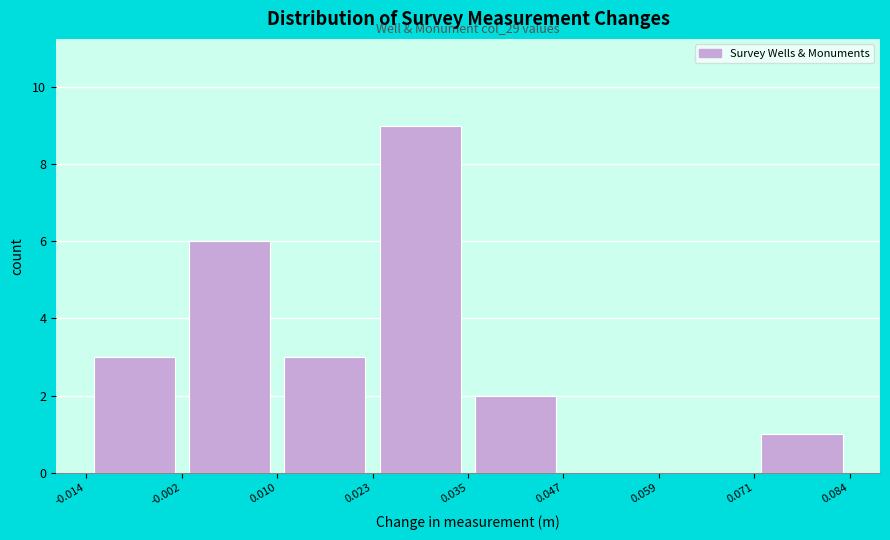

Which range on the x-axis has the tallest bar?

0.023 to 0.035